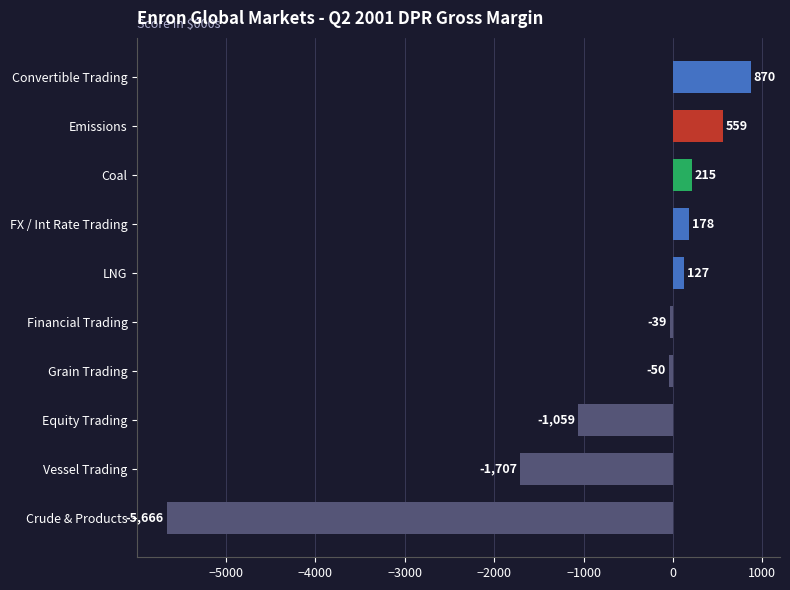

List the labels in order of value, largest first.

Convertible Trading, Emissions, Coal, FX / Int Rate Trading, LNG, Financial Trading, Grain Trading, Equity Trading, Vessel Trading, Crude & Products